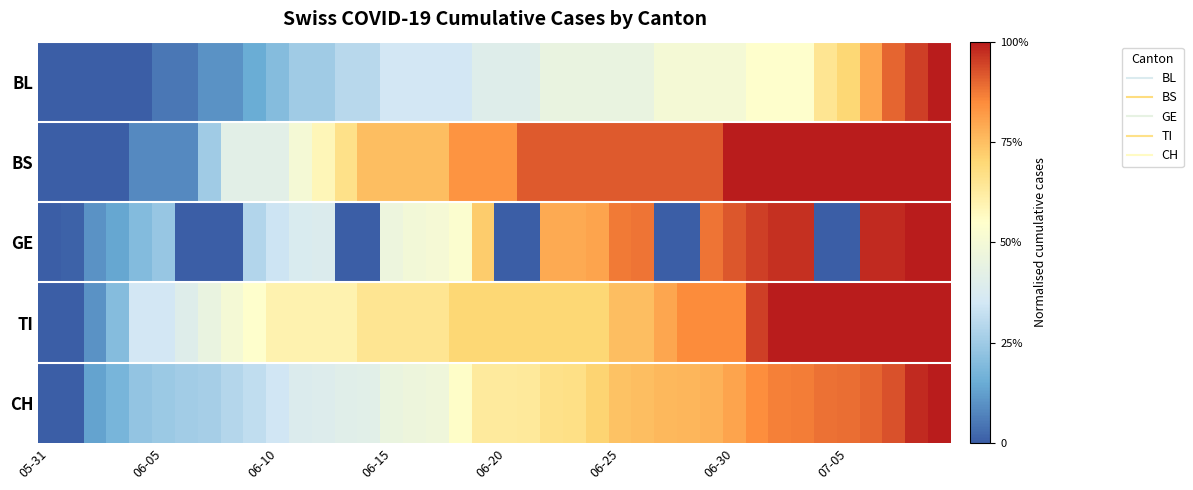

Rank the series by their maximum value, from lowest to highest.

BL, BS, GE, TI, CH